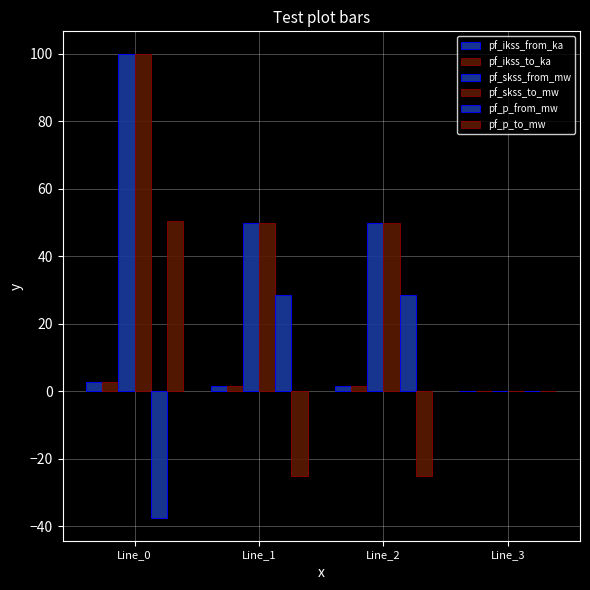

What is the total value across all series at Line_2?

105.9